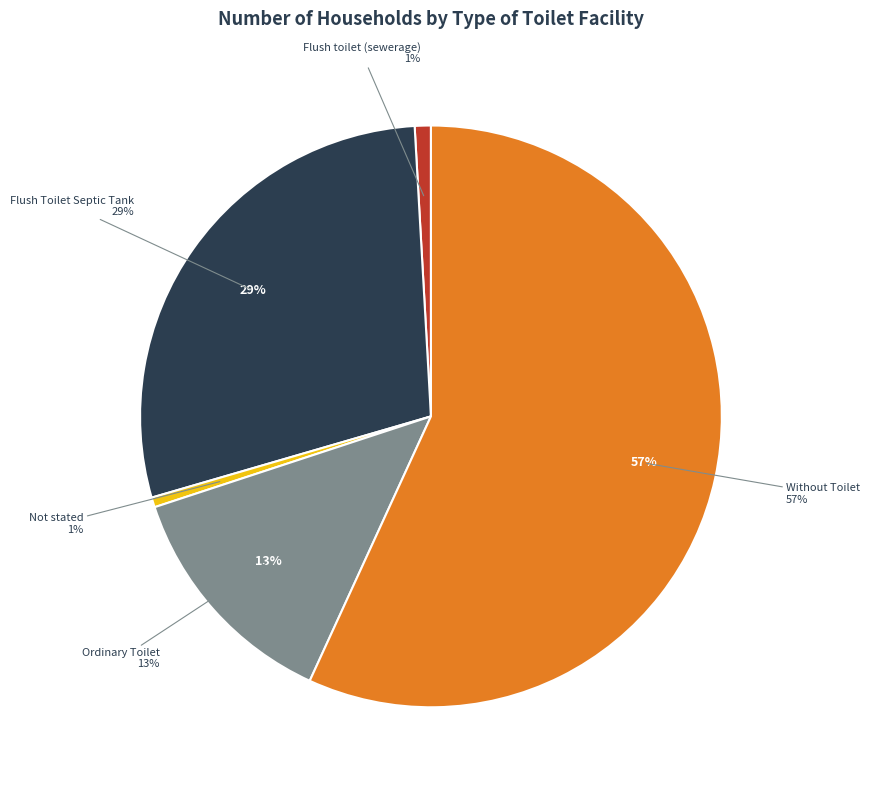

Is it true that Flush toilet (sewerage) is 11% of the pie?

False